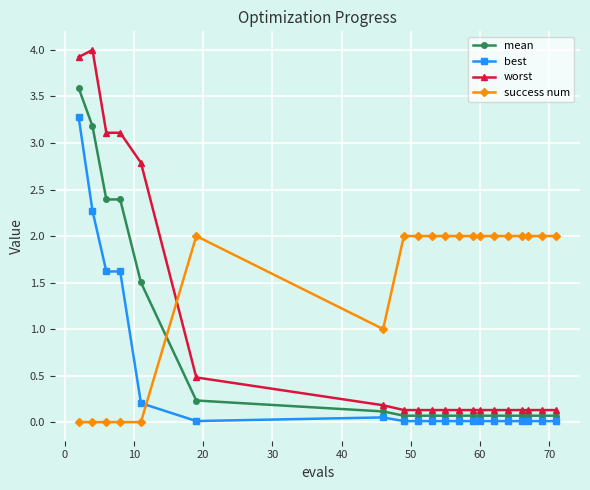

What is the difference between the maximum and minimum values in the best series?

3.3